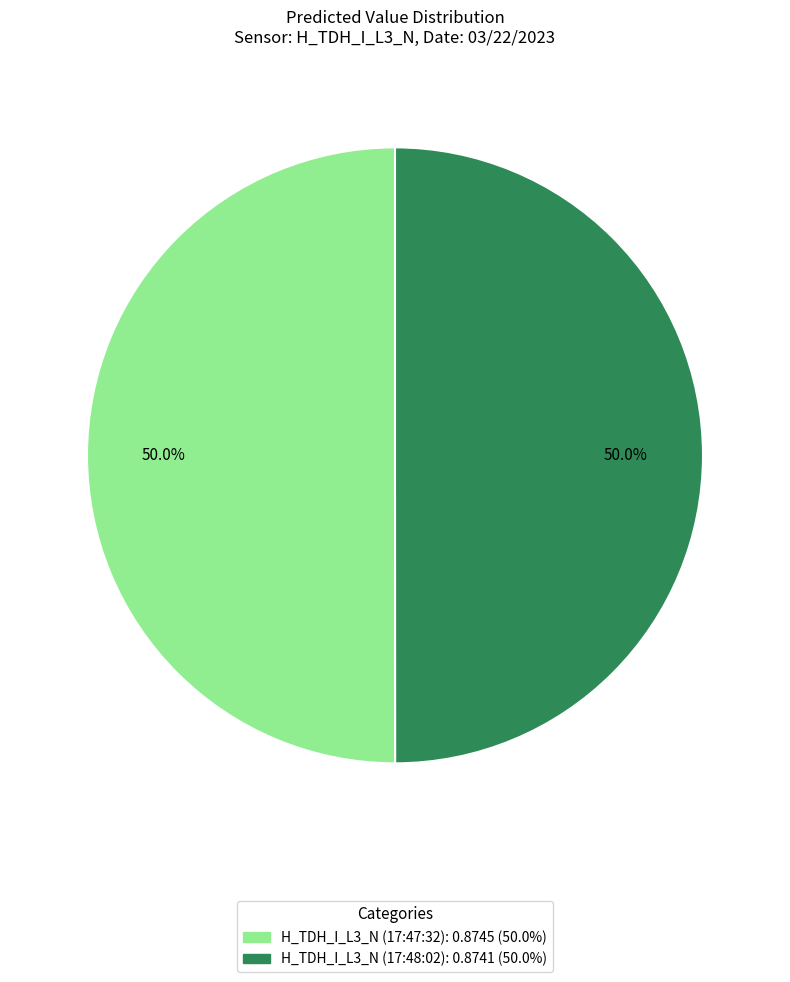

What portion of the pie excludes H_TDH_I_L3_N (17:47:32)?

50.0%